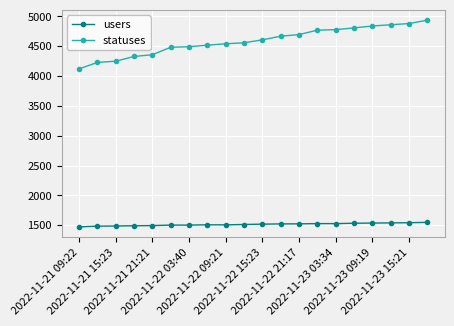

What is the maximum value shown in the chart?

4937